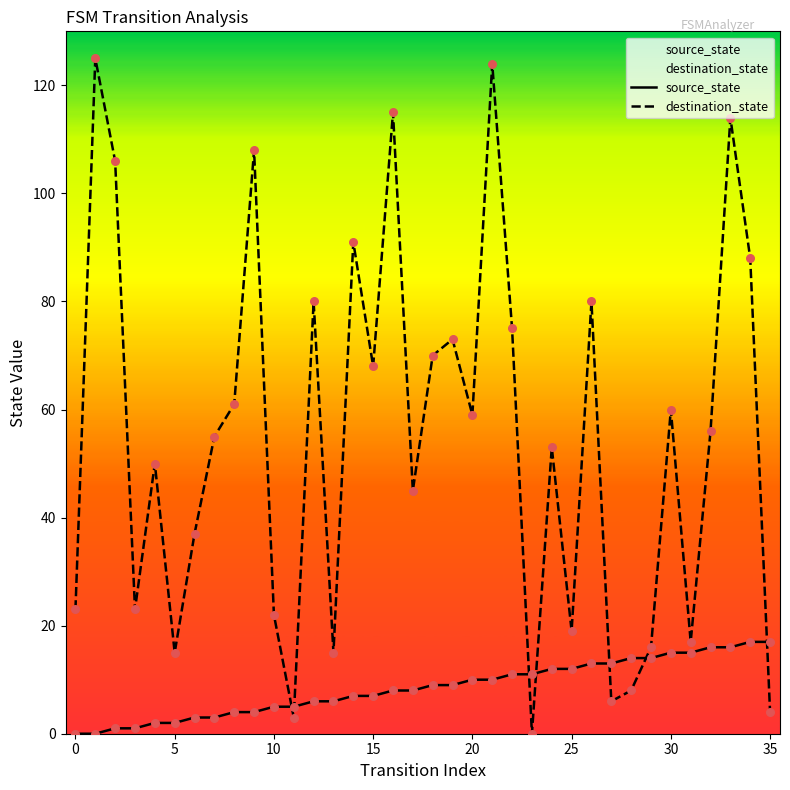

Which series has the widest spread of Y values?

destination_state